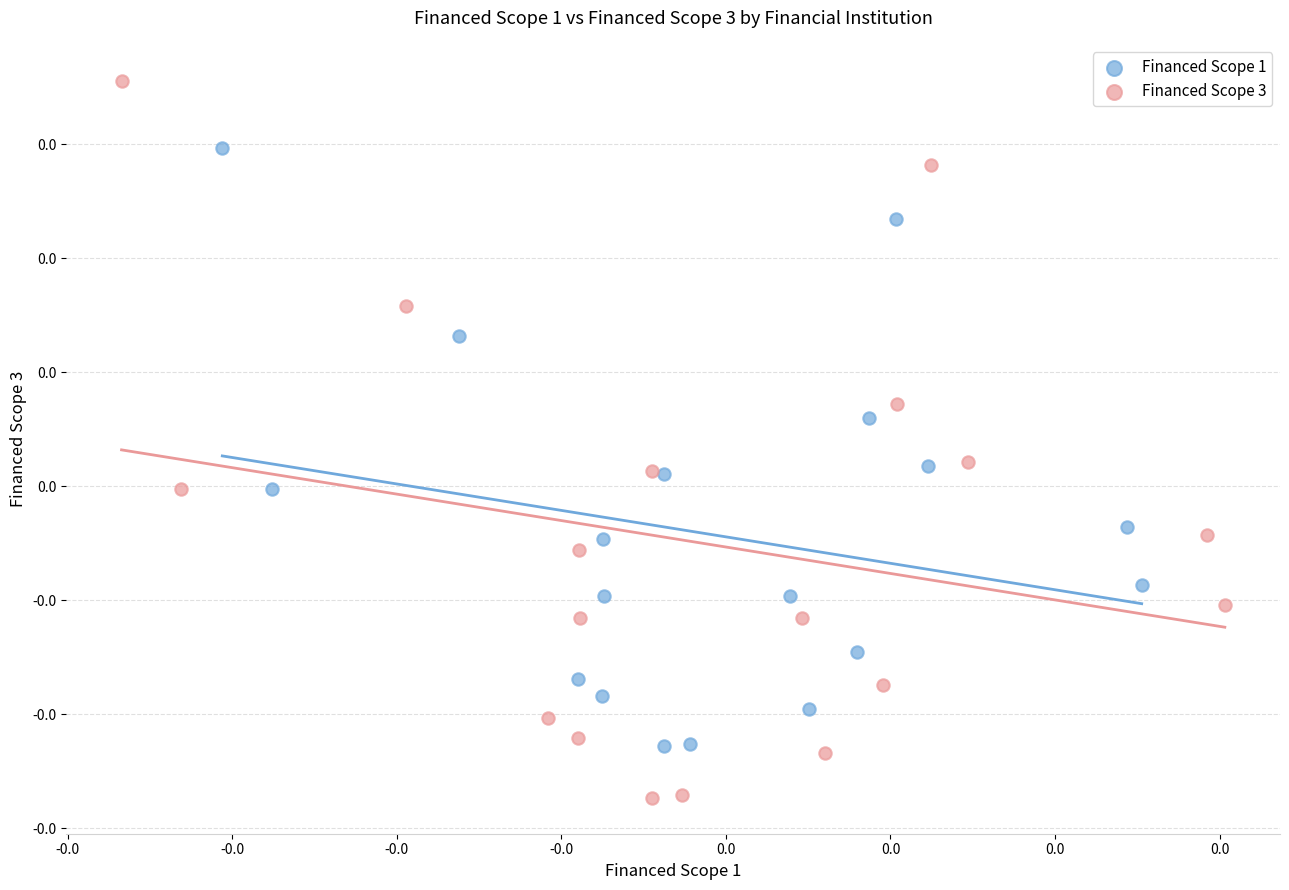

Which series contains the lowest Y value?

Financed Scope 3